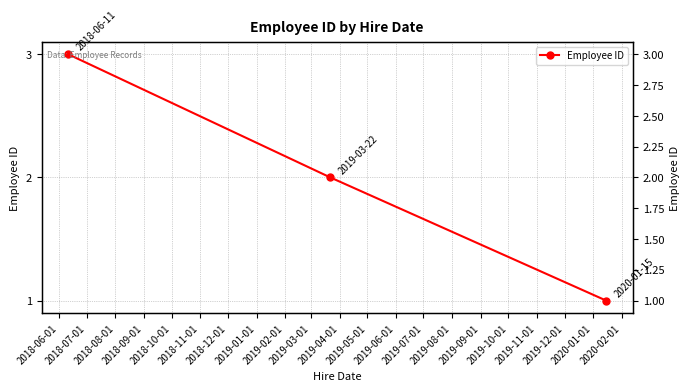

What is the minimum value shown in the chart?

1